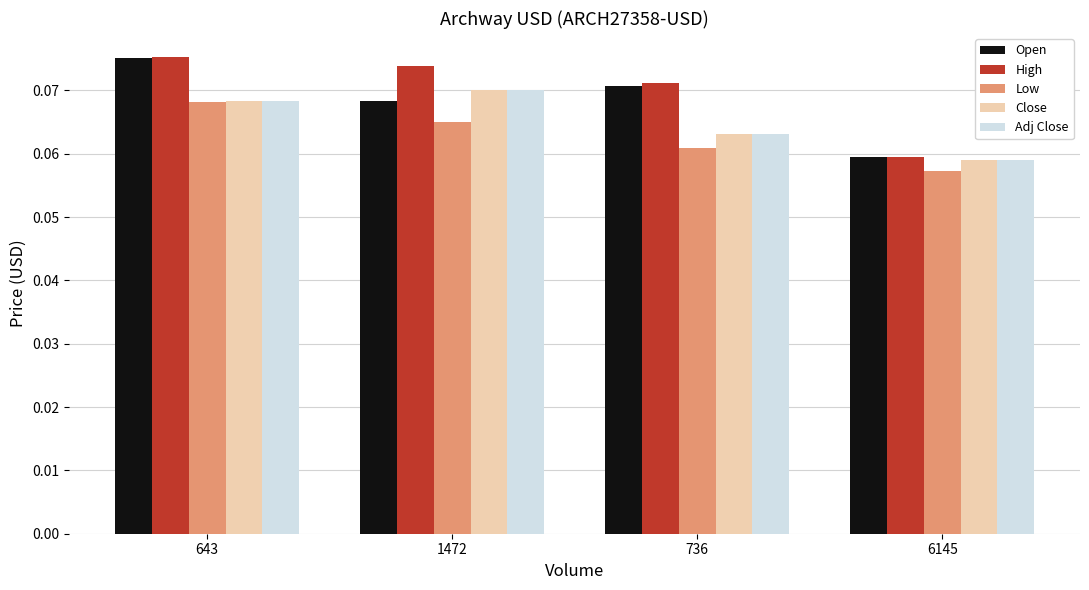

Rank the categories by Low value from lowest to highest.

6145, 736, 1472, 643